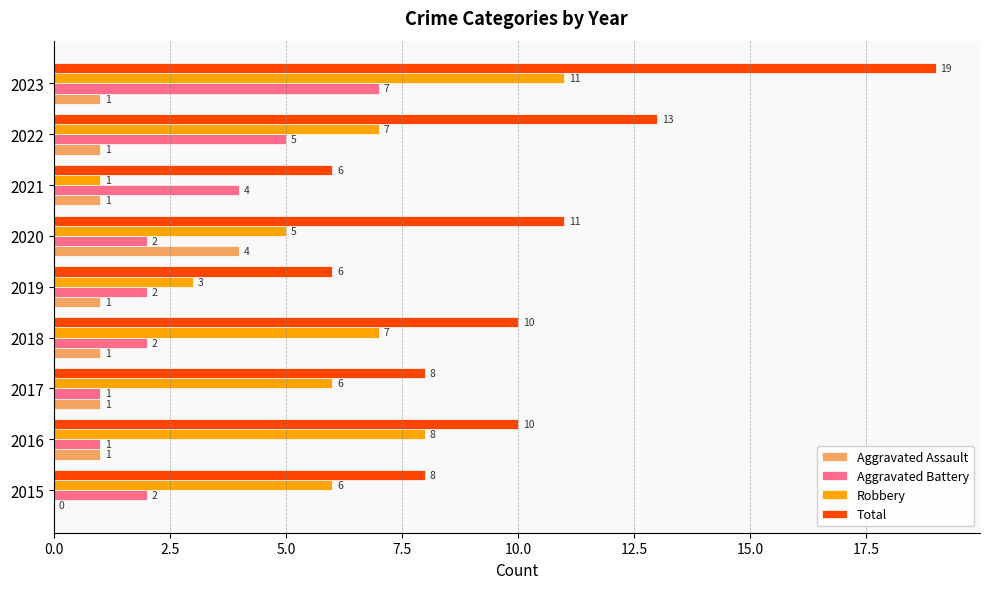

Which series changed the most between 2022 and 2023?

Total